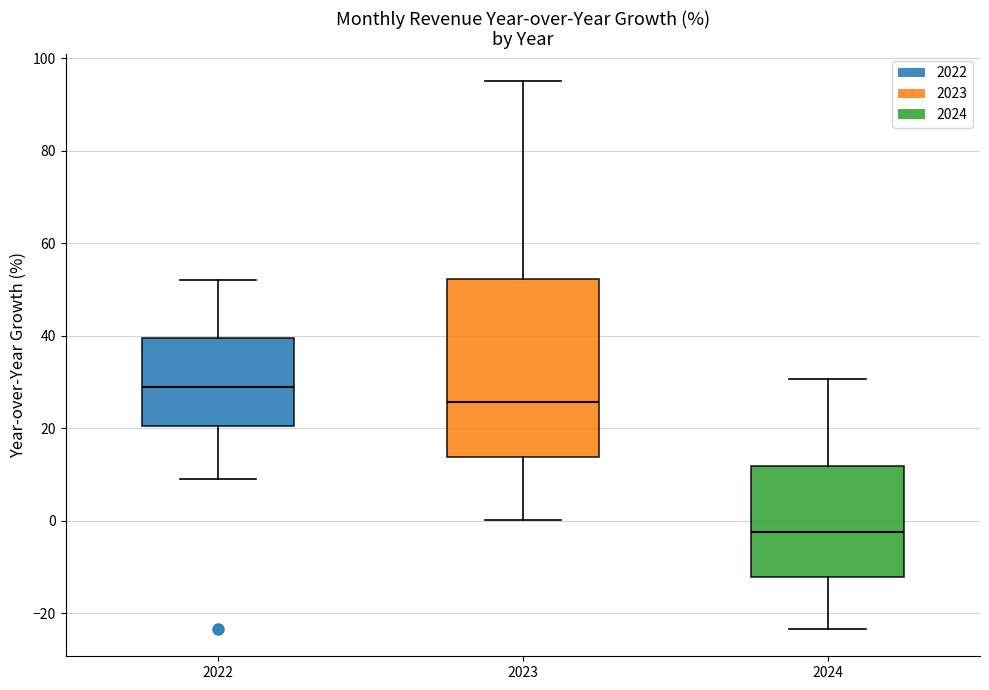

Which box is the tallest, from its lower edge to its upper edge?

2023